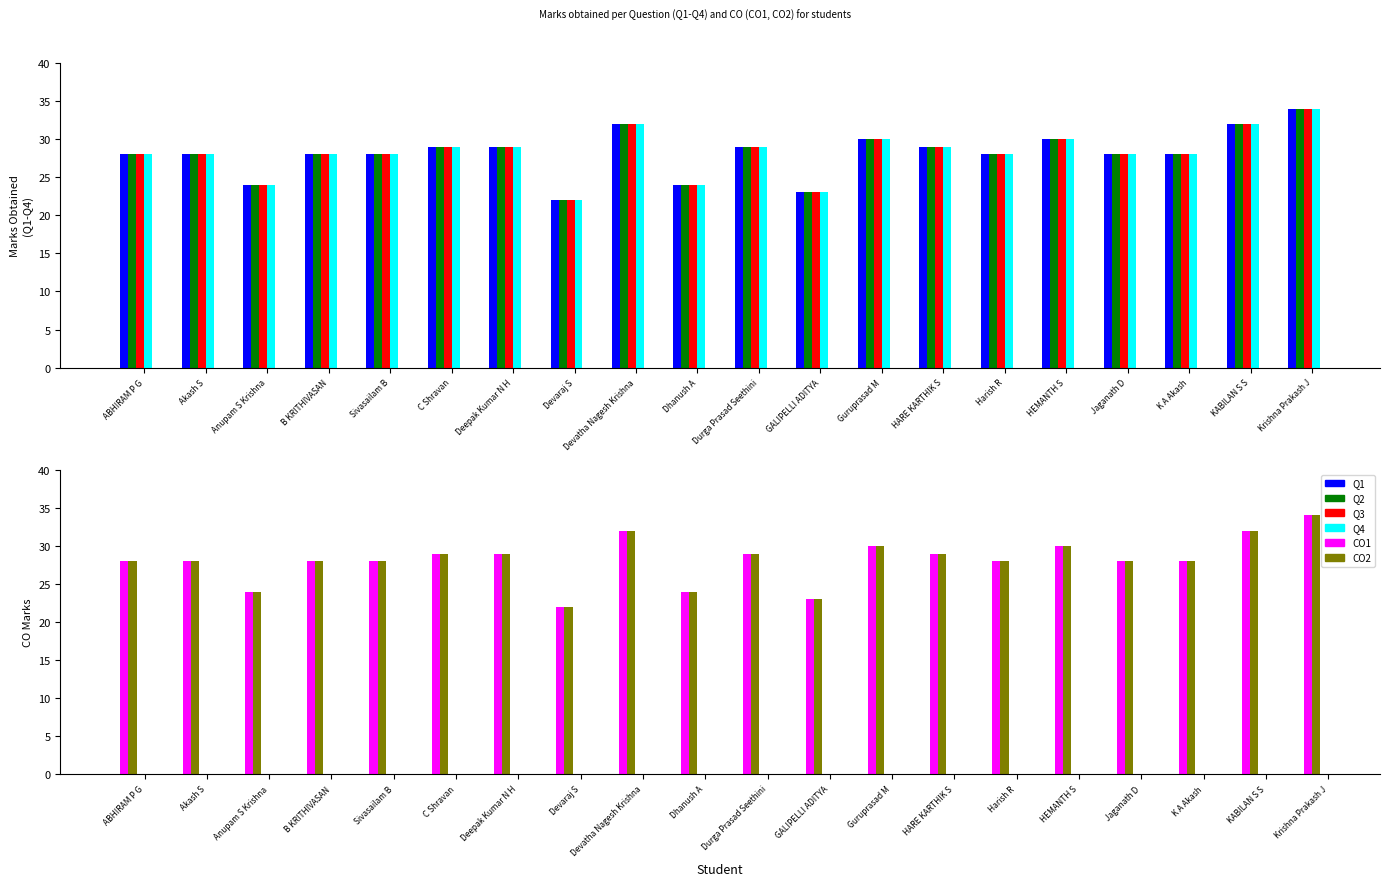

Read the CO1 value at GALIPELLI ADITYA, to the nearest 10.

20